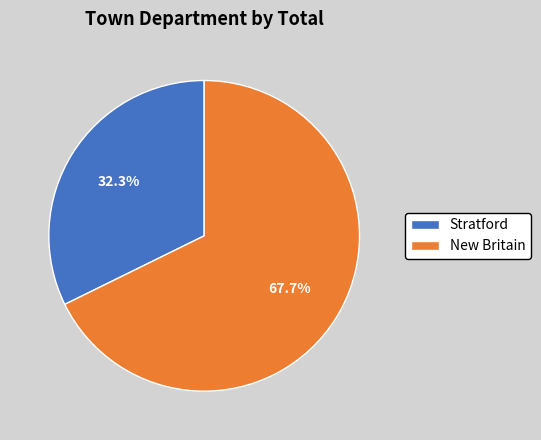

Does New Britain represent more than half of the total?

Yes